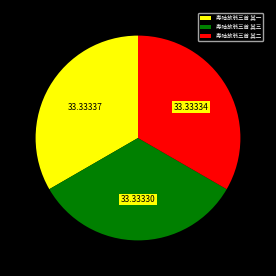

Combined, do 寿陆放翁三首 其二 and 寿陆放翁三首 其三 account for over 50%?

Yes